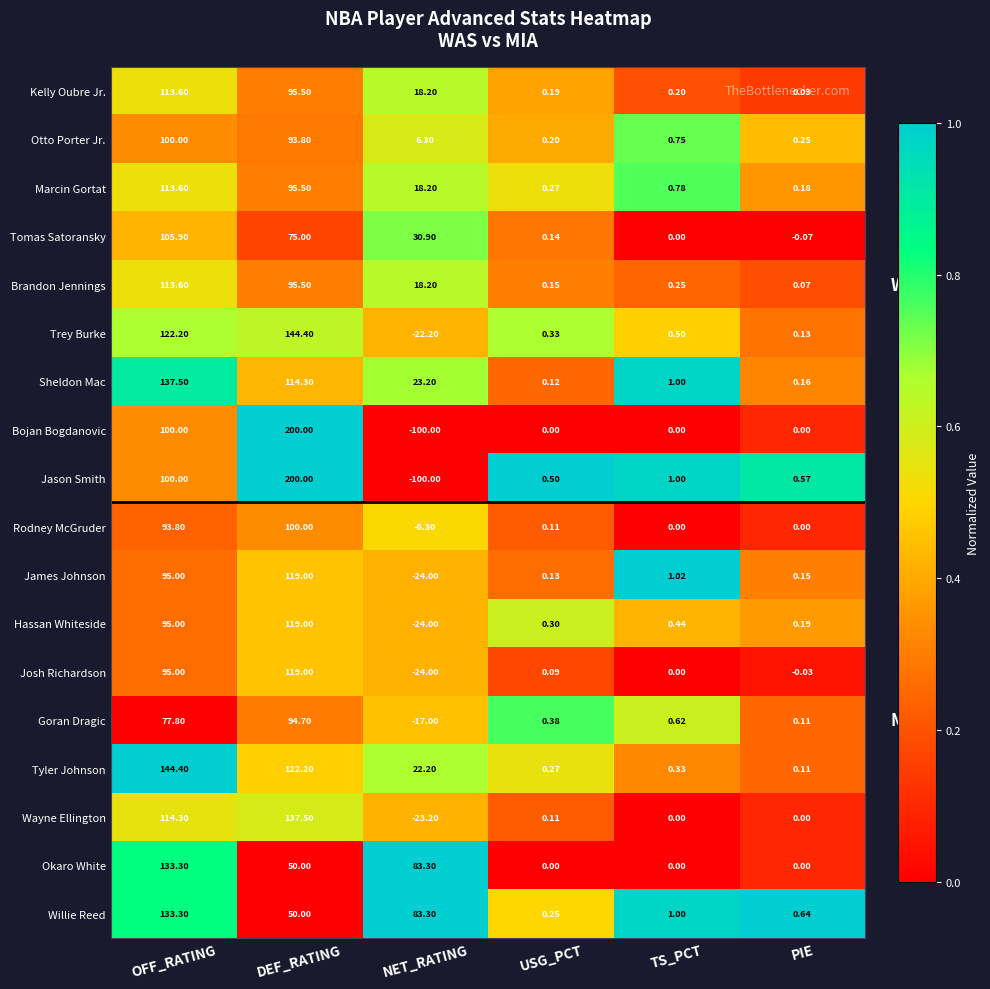

Which label corresponds to the smallest value in the chart?

NET_RATING